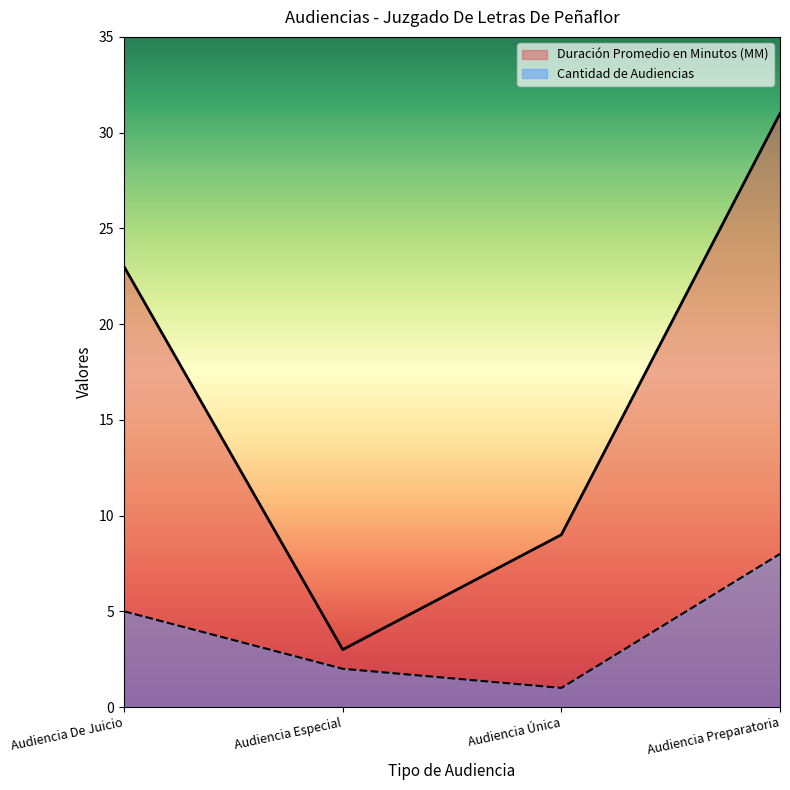

What is the total value across all series at Audiencia De Juicio?

28